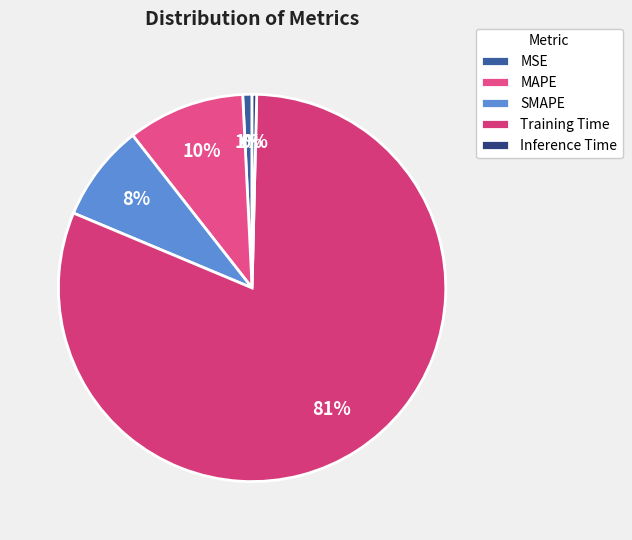

How many segments does this pie chart have?

5